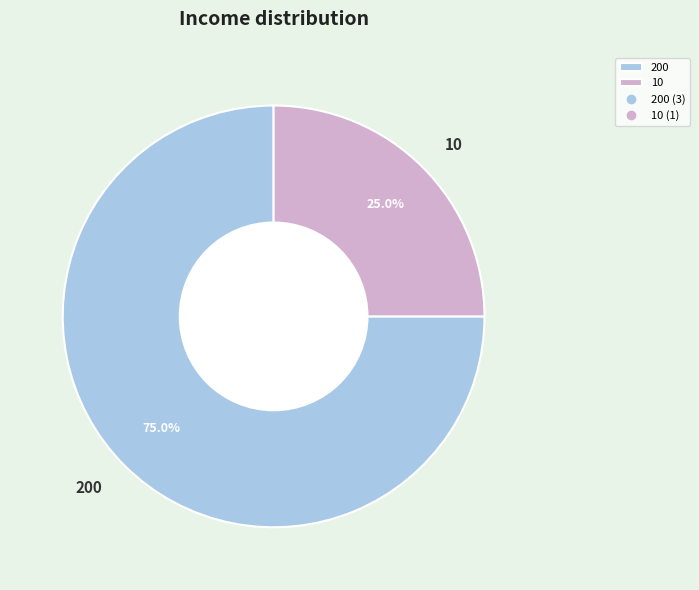

What is the ratio of the value at 200 to the value at 10?

3.0